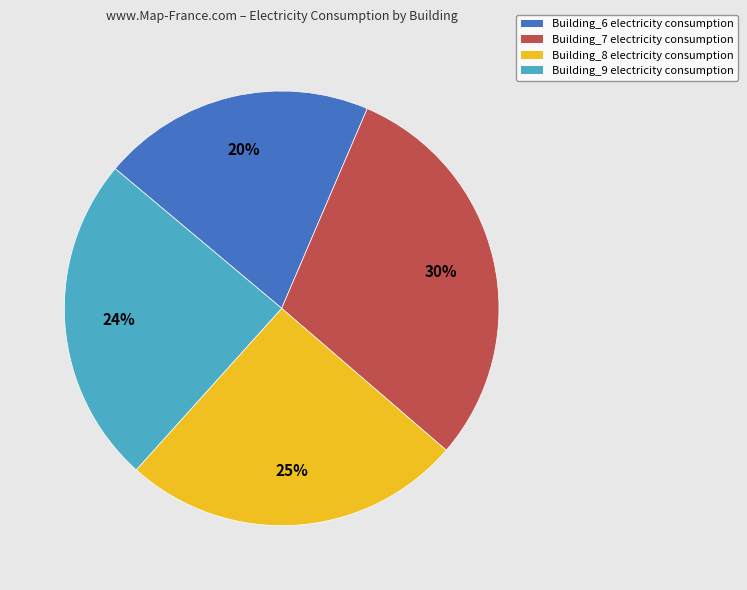

True or false: Building_8 accounts for 25% of the total.

True